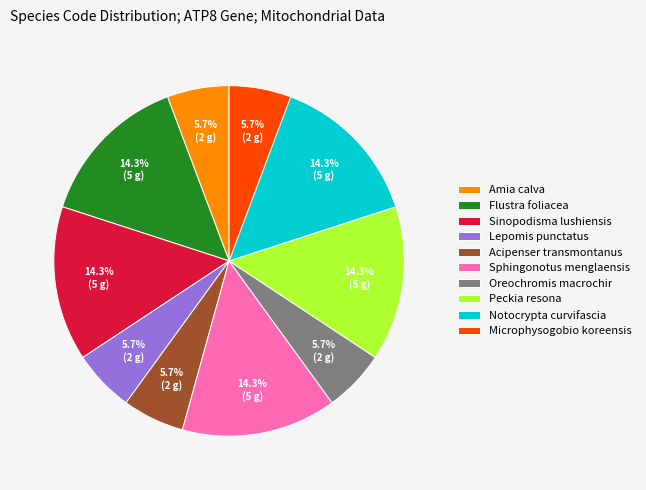

Approximately how many times larger is the value at Microphysogobio koreensis compared to Sinopodisma lushiensis?

0.4